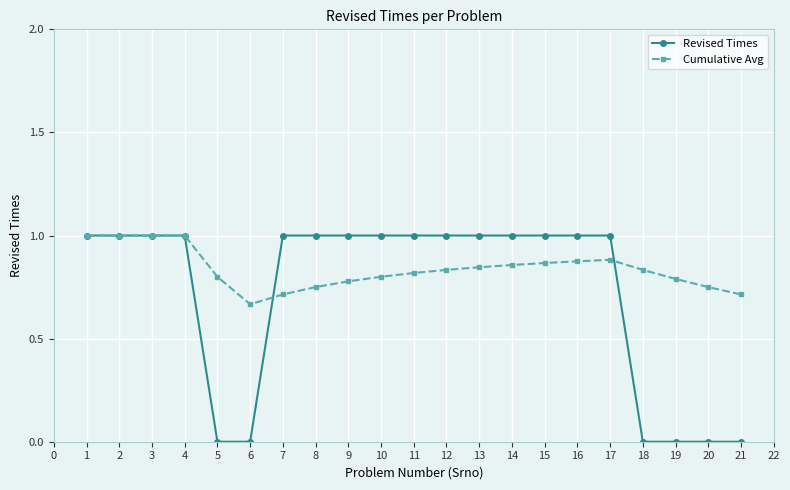

What is the sum of all Cumulative Avg values?

17.6